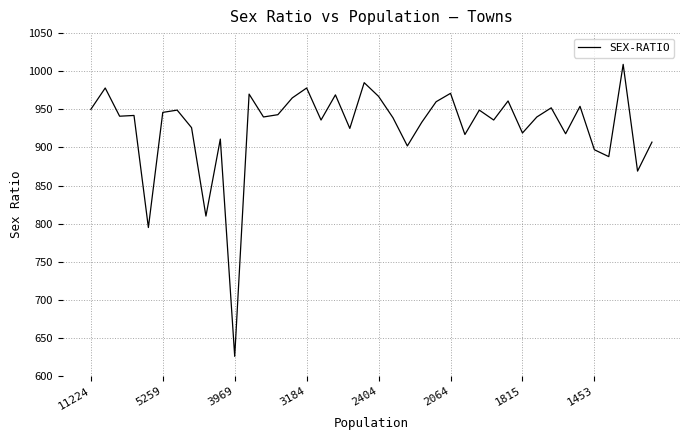

What is the smallest value displayed?

626